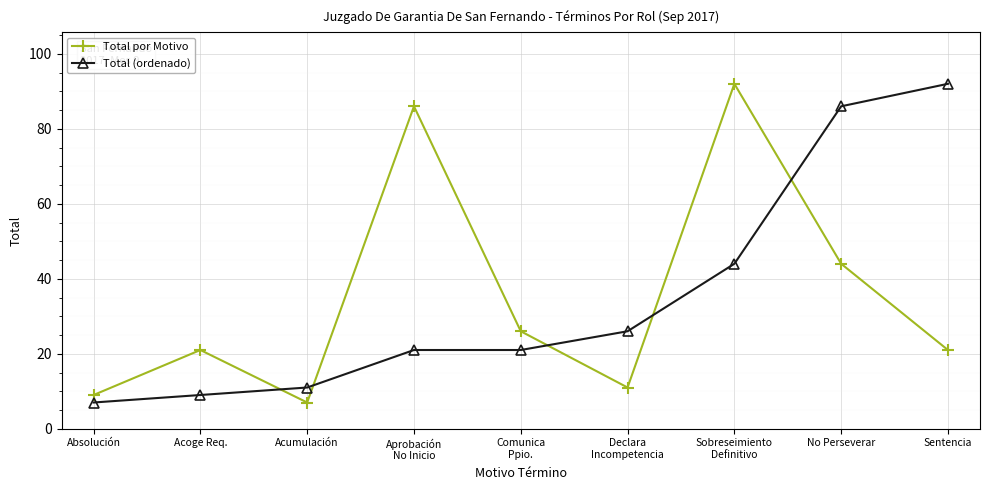

Reading left to right, what are all the values shown in this chart?

Total por Motivo: Absolución=9	Acoge Req.=21	Acumulación=7	Aprobación
No Inicio=86	Comunica
Ppio.=26	Declara
Incompetencia=11	Sobreseimiento
Definitivo=92	No Perseverar=44	Sentencia=21
Total (ordenado): Absolución=7	Acoge Req.=9	Acumulación=11	Aprobación
No Inicio=21	Comunica
Ppio.=21	Declara
Incompetencia=26	Sobreseimiento
Definitivo=44	No Perseverar=86	Sentencia=92